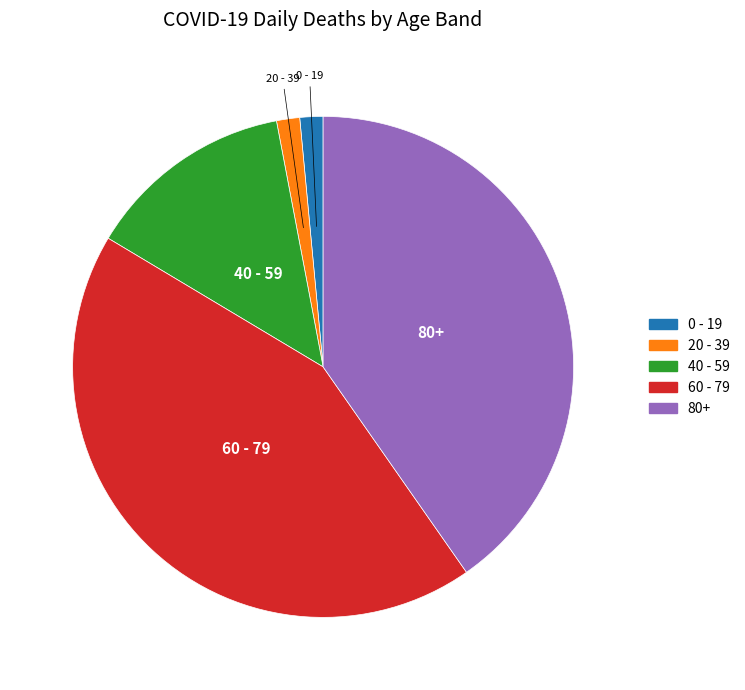

Is the sum of 0 - 19 and 80+ greater than half?

No